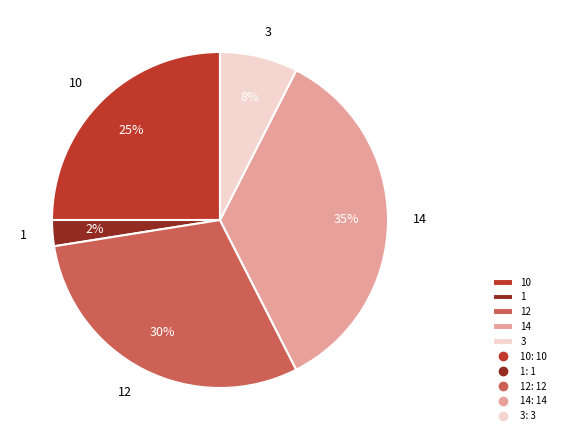

Is it true that 10 is 25% of the pie?

True